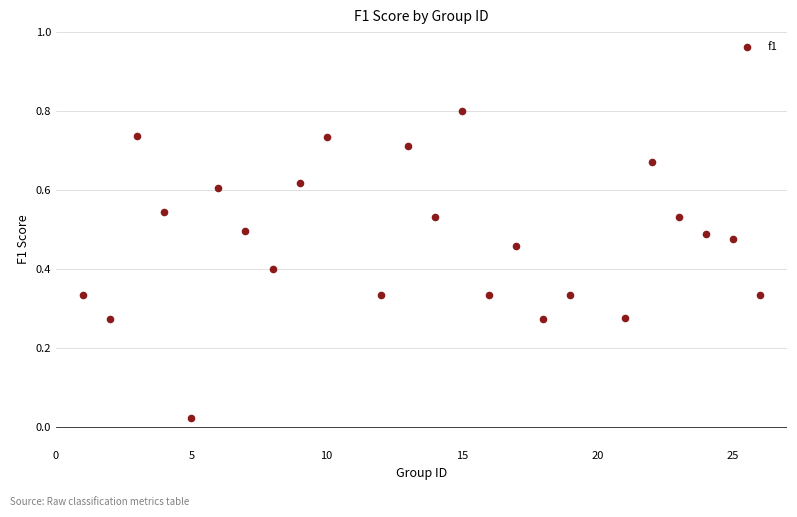

What is the range of Y values (max minus min)?

0.8